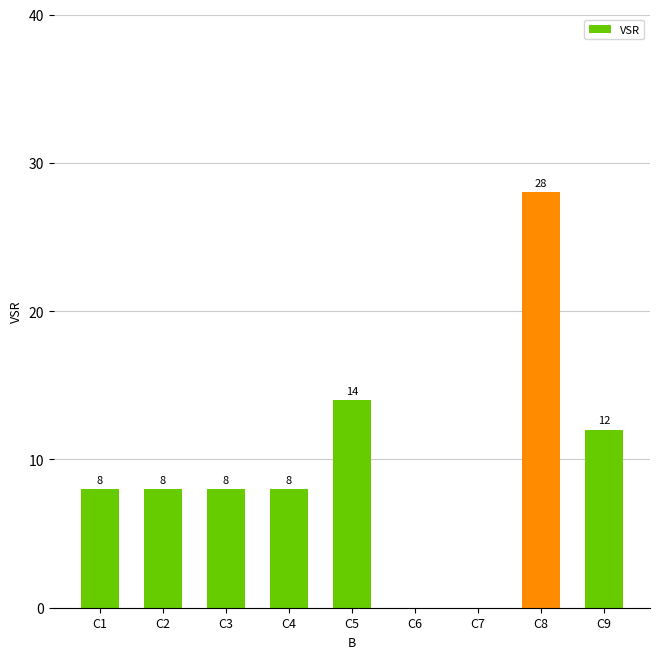

What is the sum of all values?

86